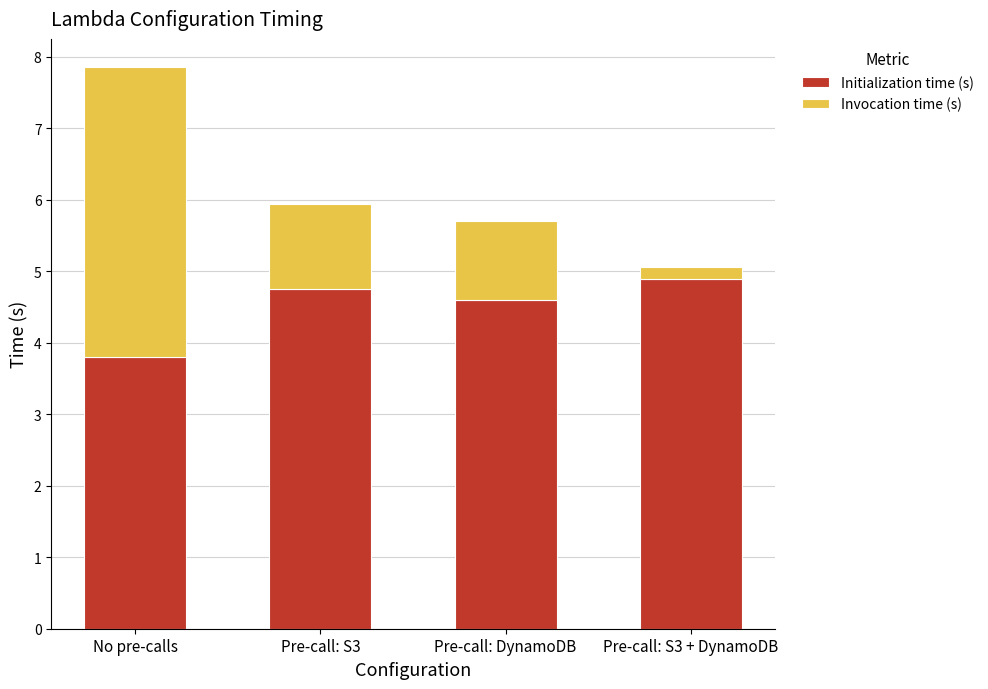

What is the value of the Initialization time (s) bar at the 3rd from the left?

4.6